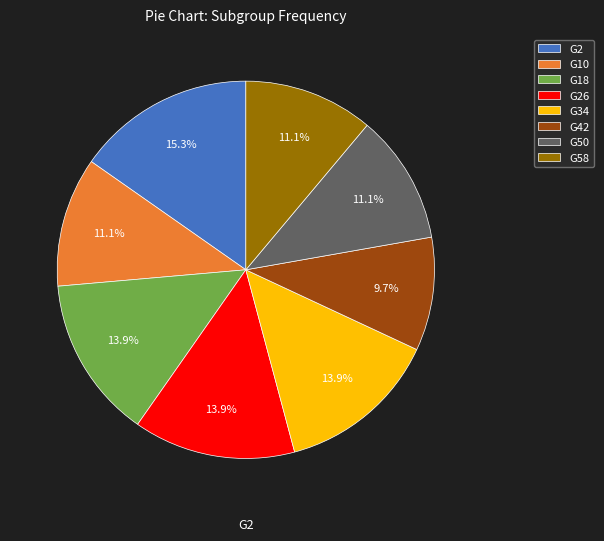

To the nearest percent, what is the average slice percentage?

12%